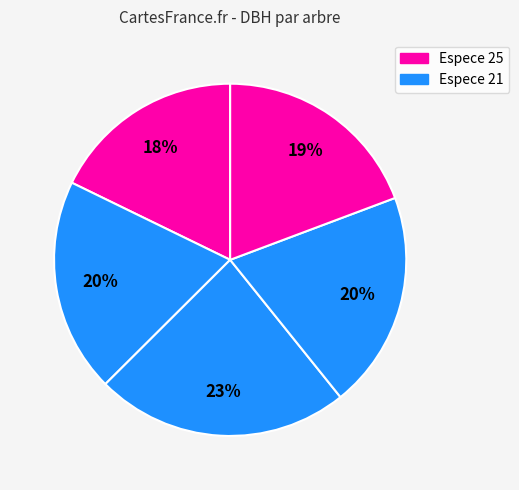

Does any single category account for the majority?

No